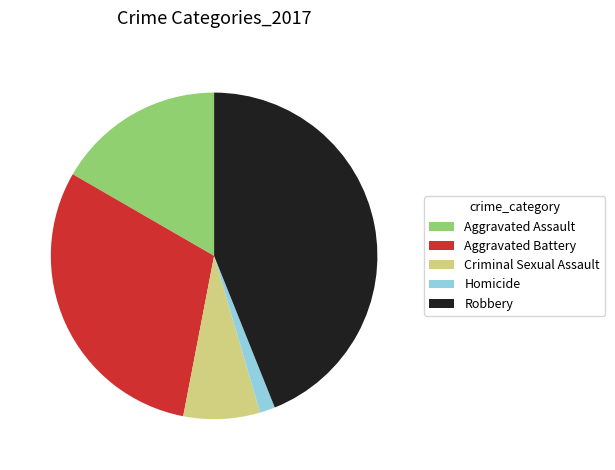

Which category has the smallest portion of the pie?

Homicide